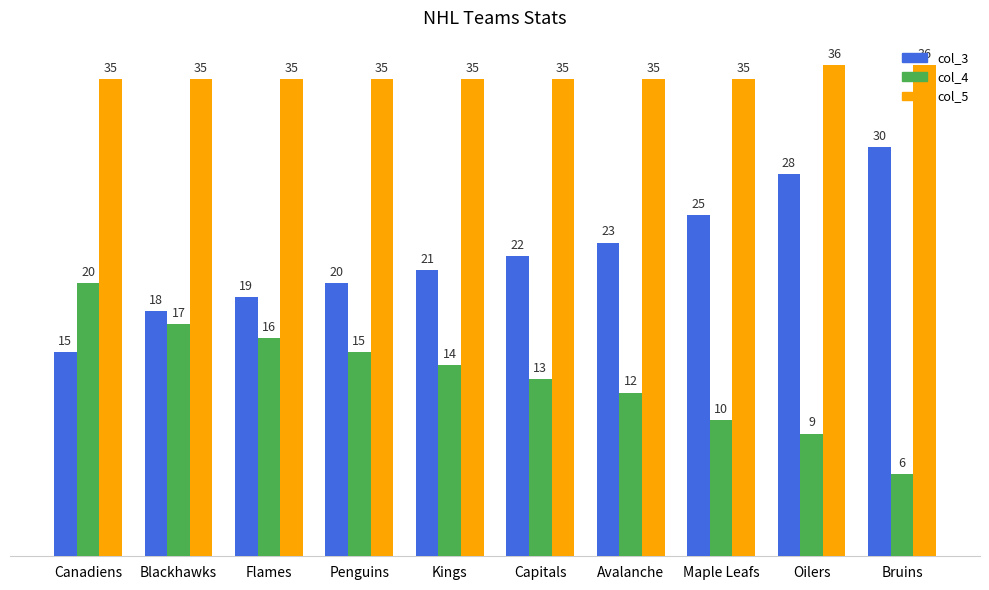

What is the highest value of the col_4 series?

20